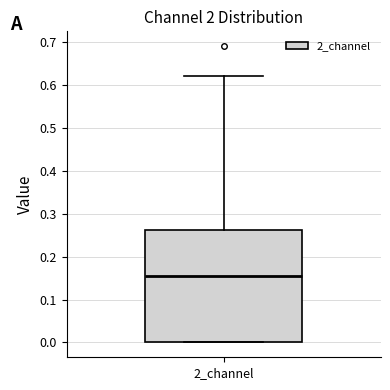

Read this box plot against the y-axis: the position of the median line, the range covered by the box, and the ends of both whiskers. The values are not printed on the chart, so give them approximately, as read against the axis.

median 0.16, box 0.00 to 0.26, whiskers 0.00 to 0.62